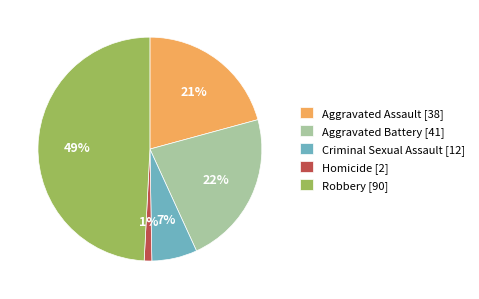

Is there a majority slice in this chart?

No